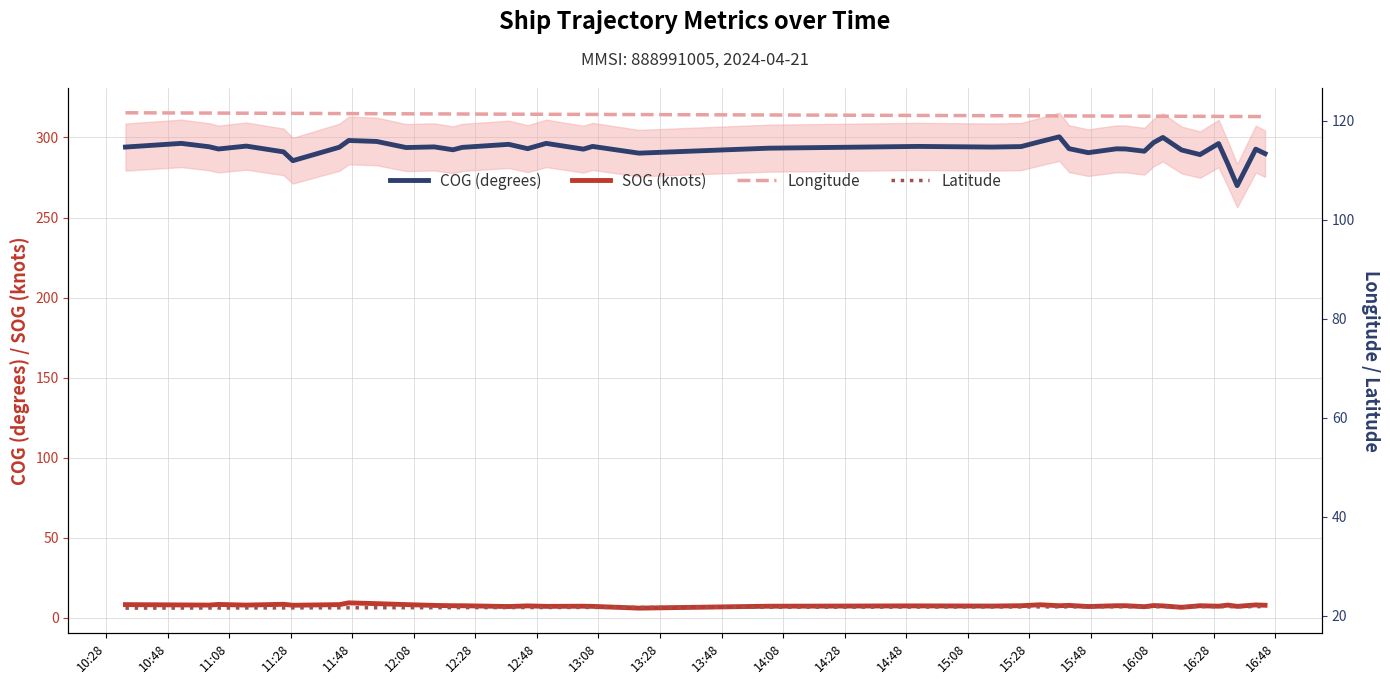

True or false: SOG (knots) and COG (degrees) cross at least once.

False